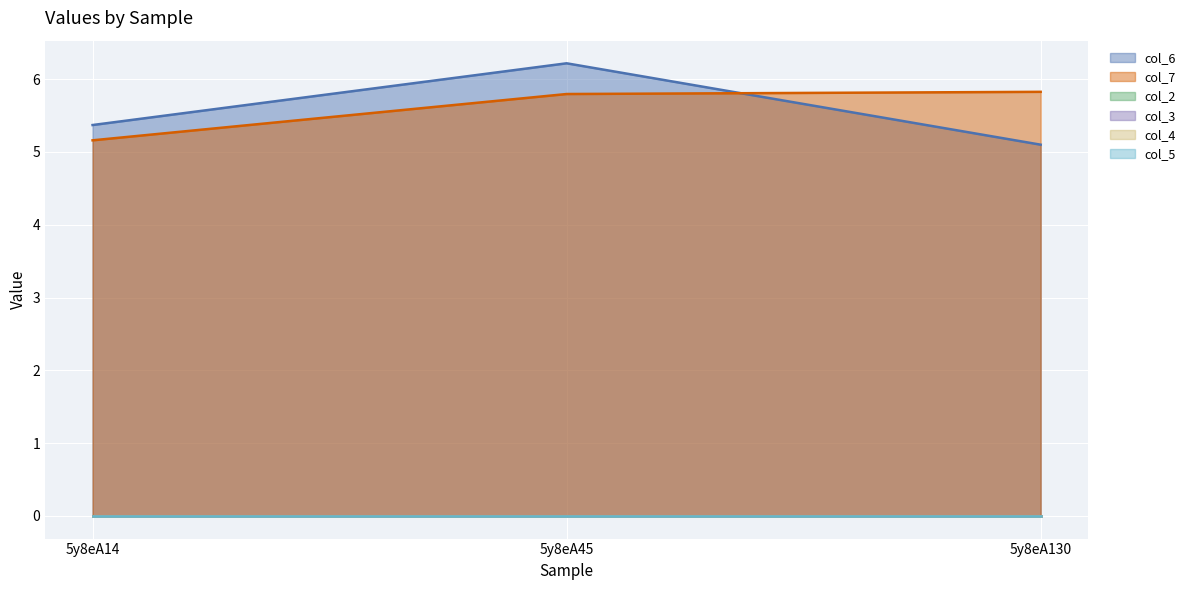

At which category is the sum across all series the highest?

5y8eA45